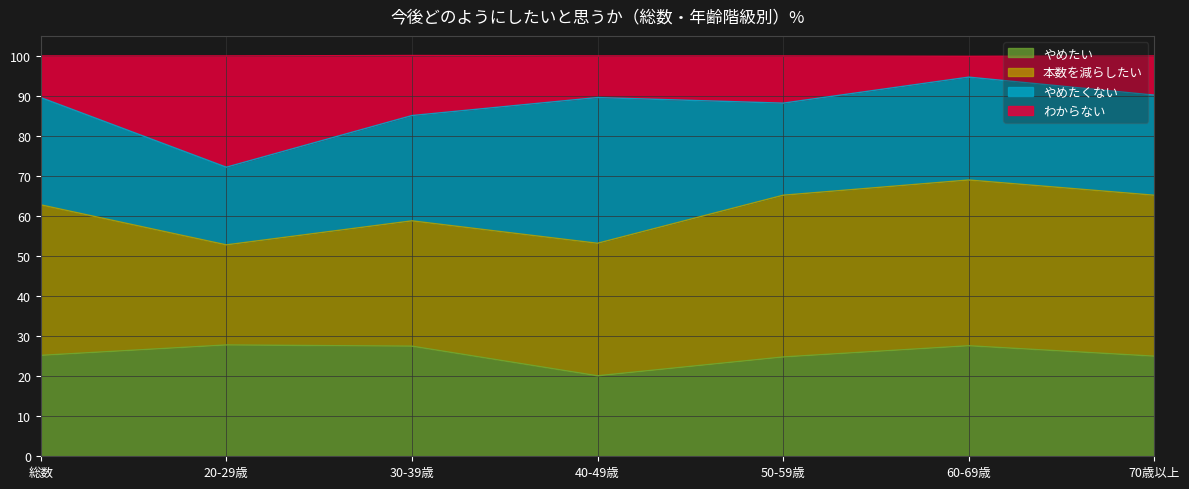

Count the number of categories in the chart.

7